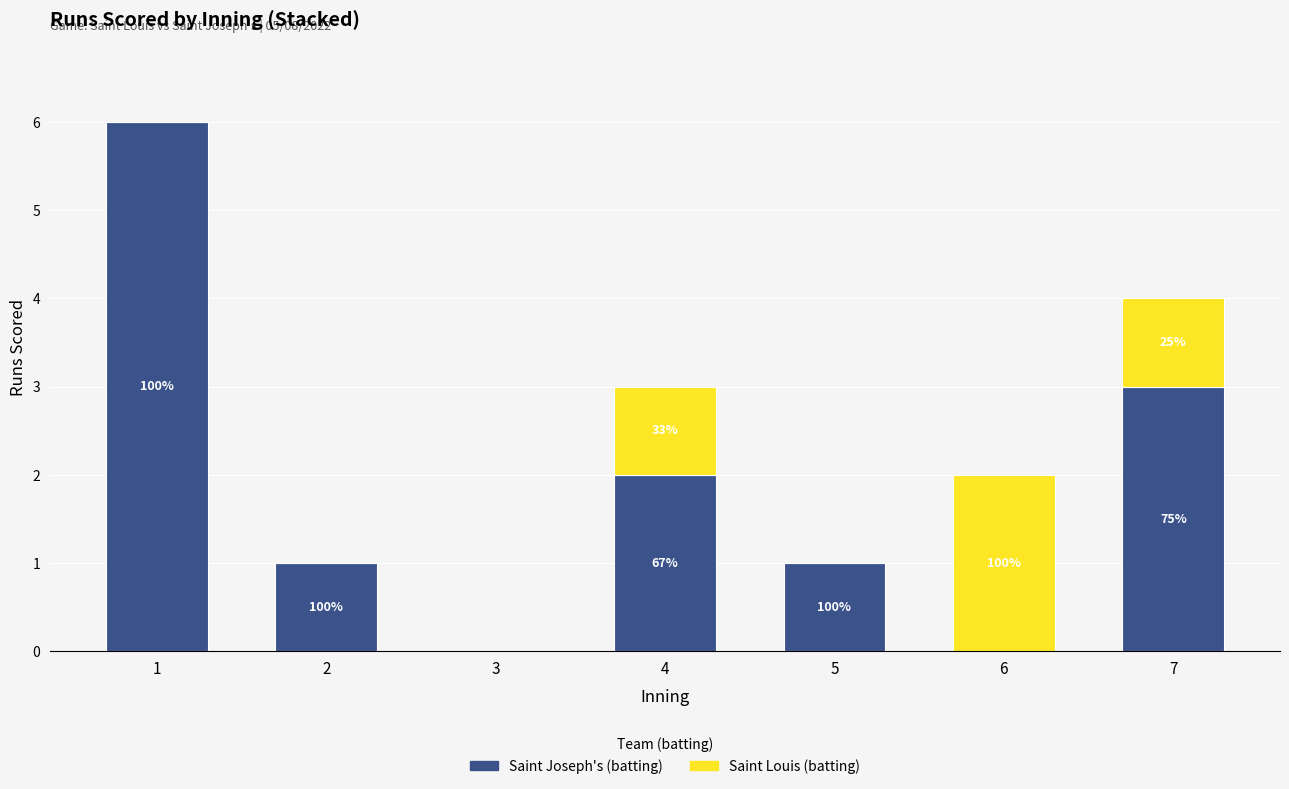

True or false: Saint Louis (batting) has a value of 0 at 5.

True